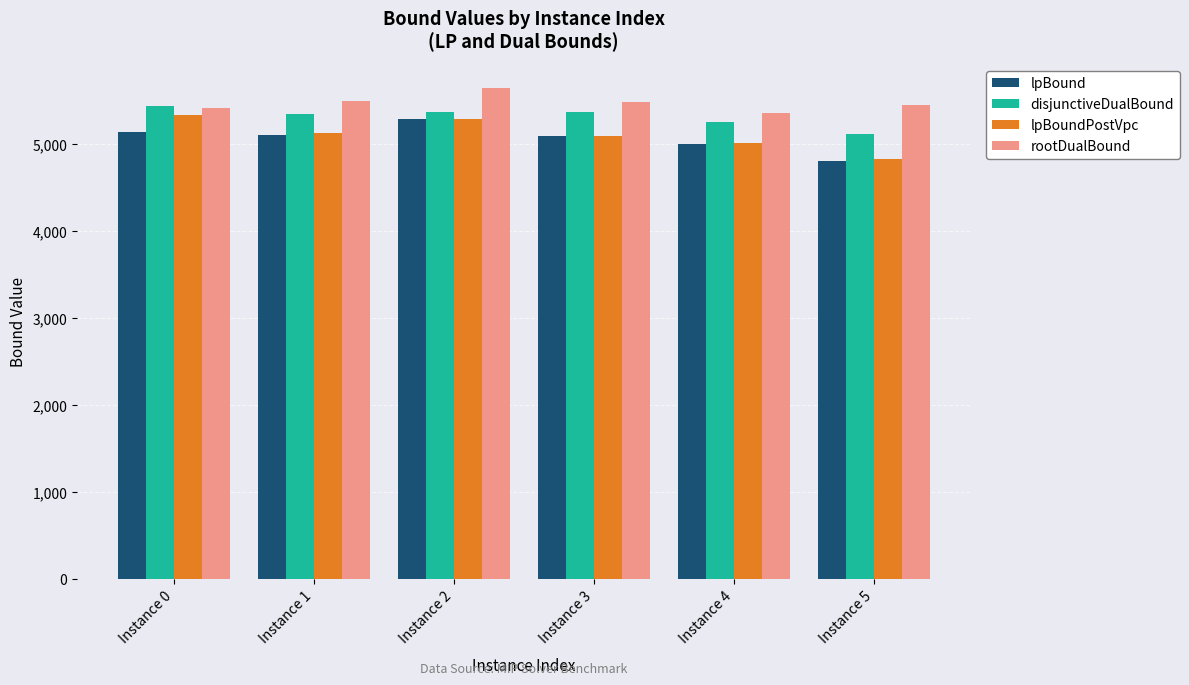

Which category has the highest value across all series?

Instance 2